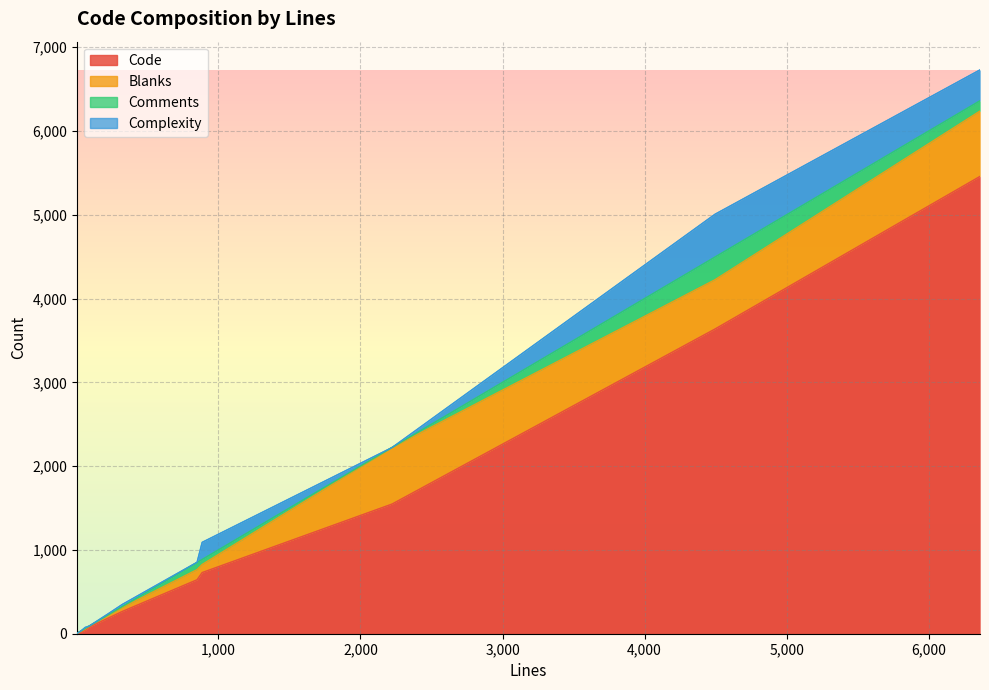

Which series has the largest total across all categories?

Code